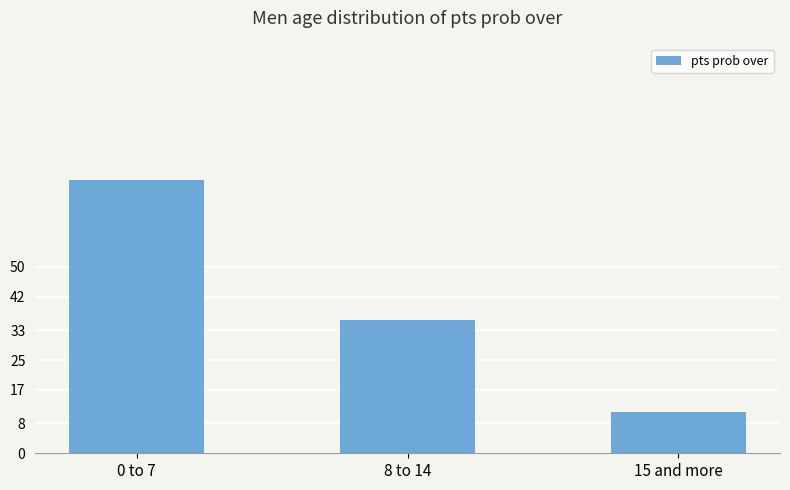

What is the change in value from 8 to 14 to 15 and more?

-24.9